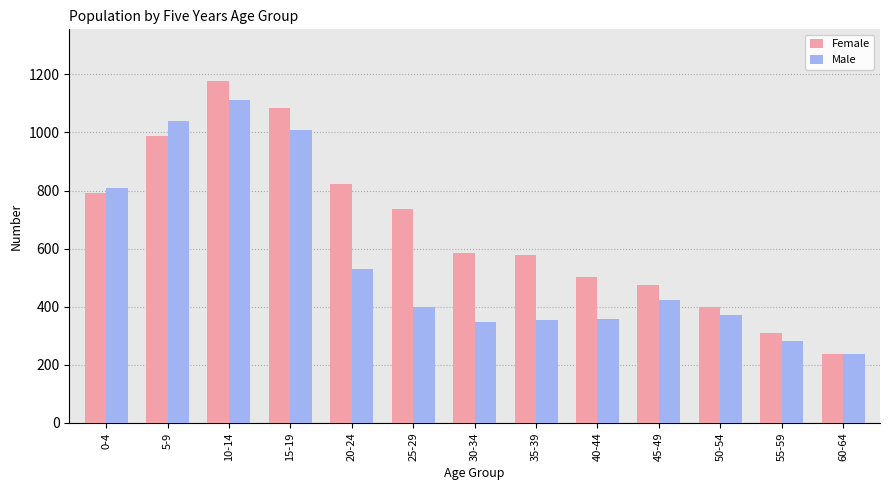

What value does the Female series have at 5-9, to the nearest 100?

1000